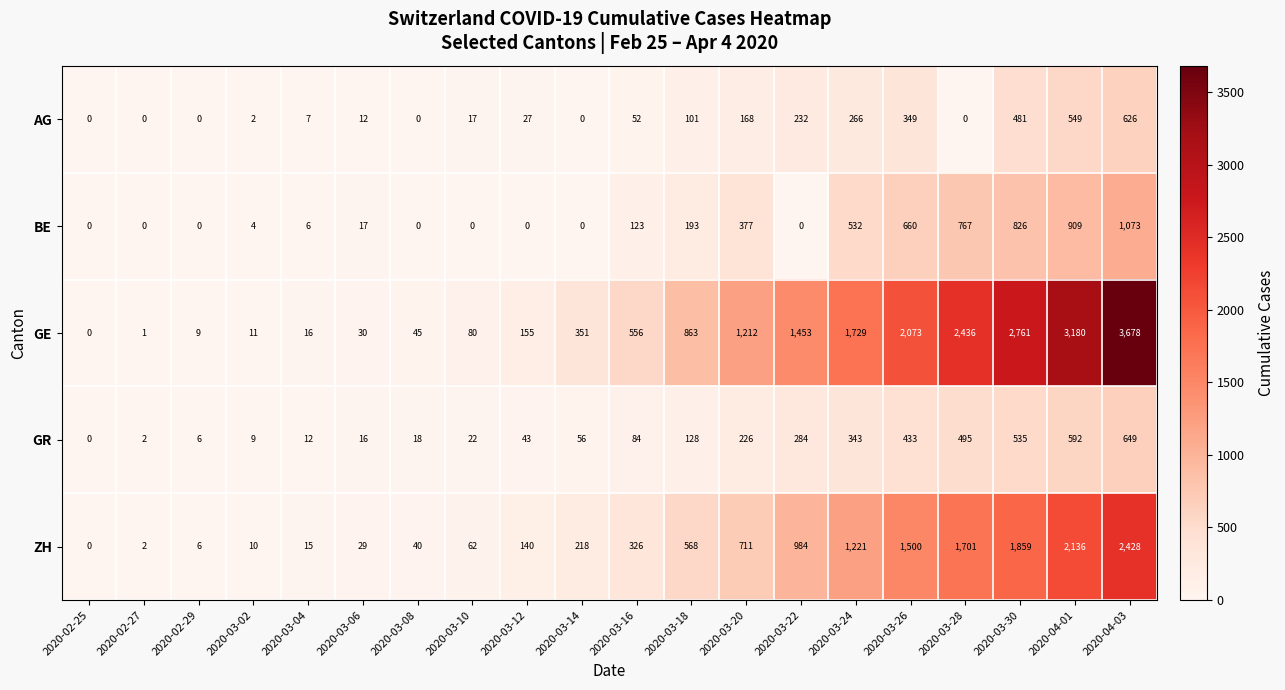

True or false: ZH has a value of 1859 at 2020-03-30.

True